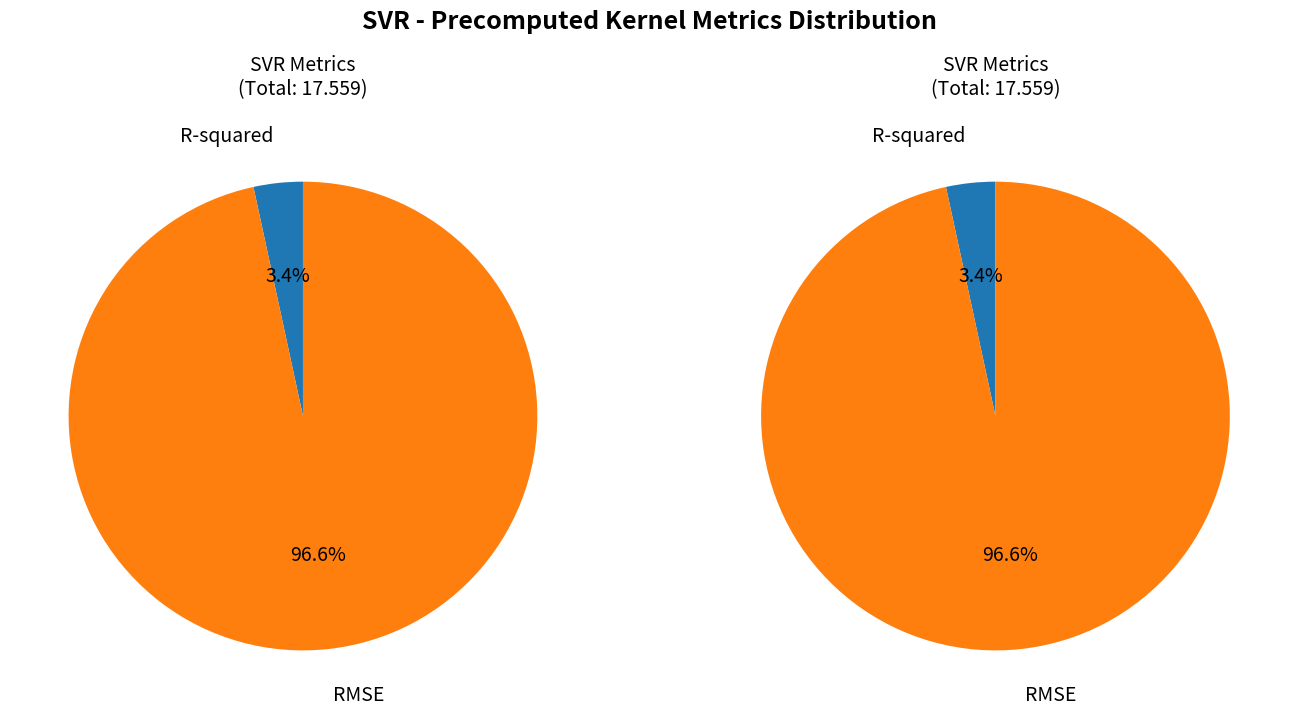

What is the smallest slice in the pie chart?

R-squared